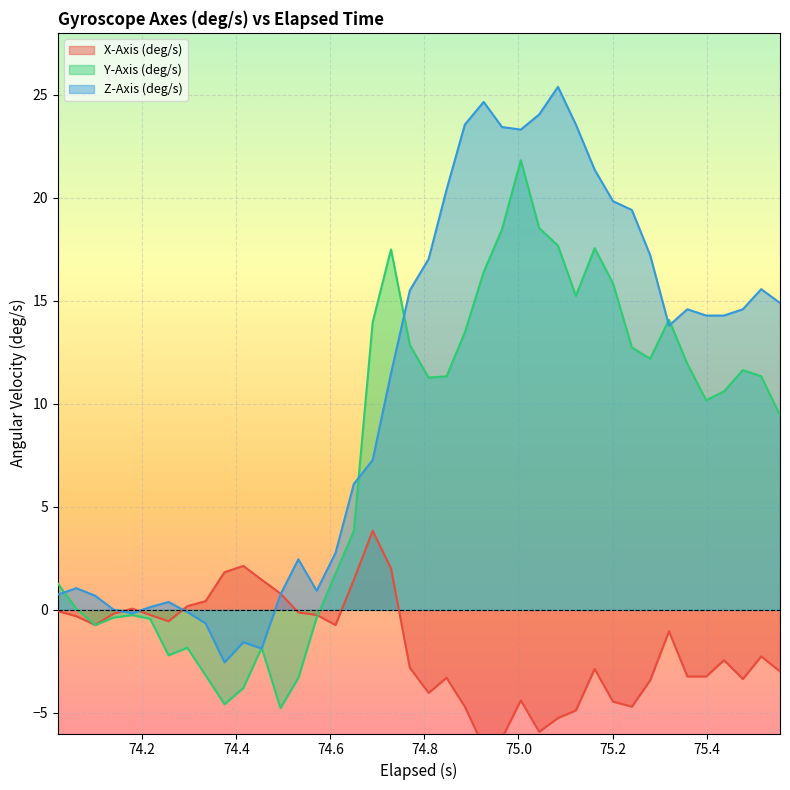

What is the lowest value of the Y-Axis (deg/s) series?

-4.8